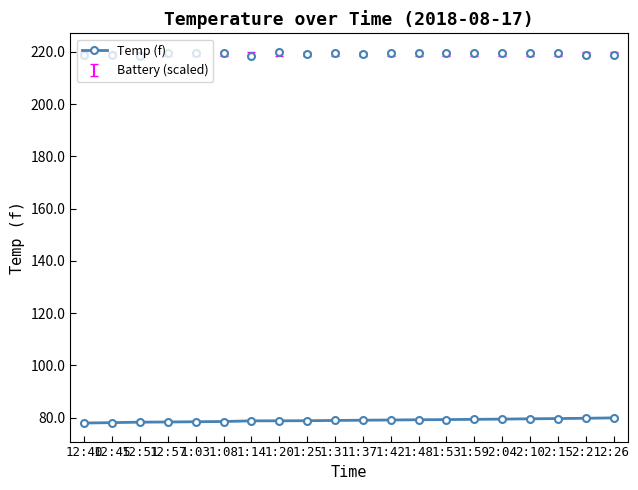

At which category does the chart reach its peak across all series?

2:26